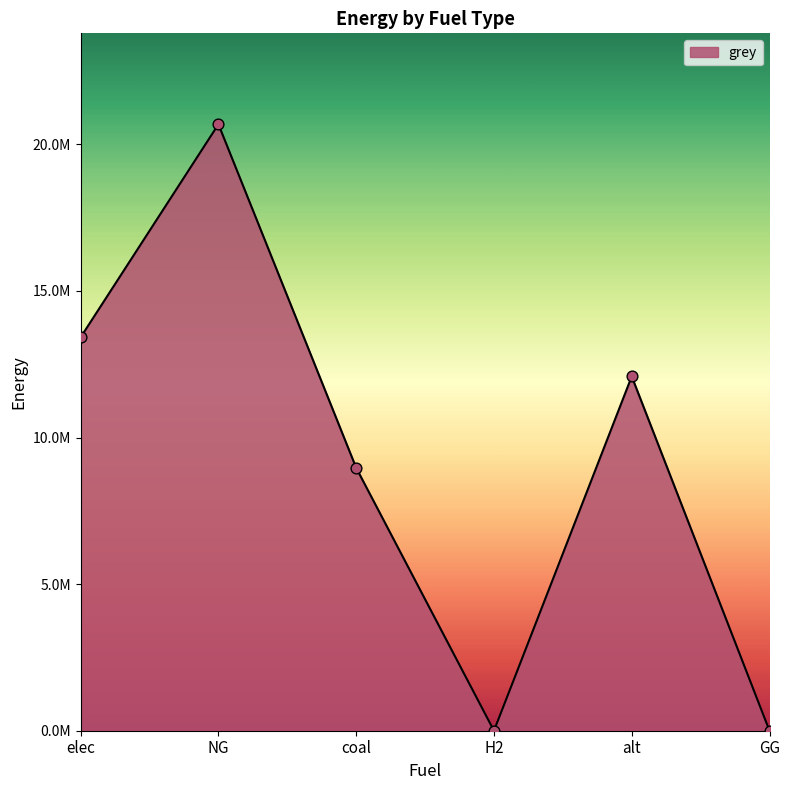

What is the change in value from alt to GG?

-12083802.7